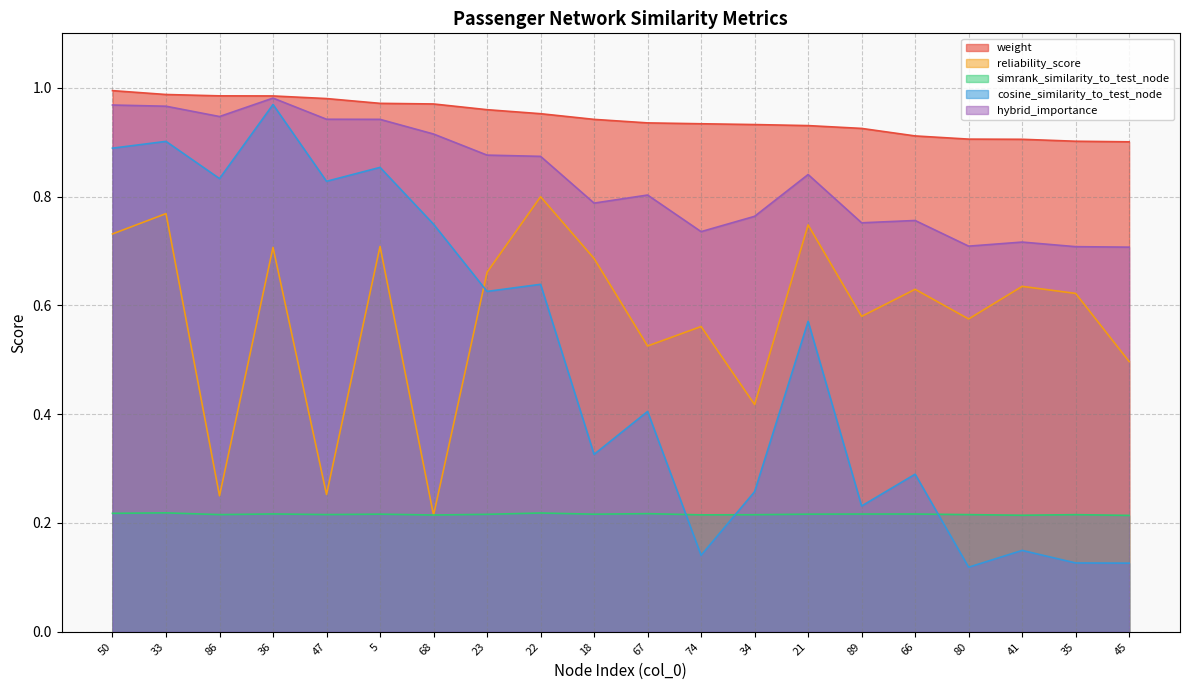

Which label corresponds to the smallest value in the chart?

80